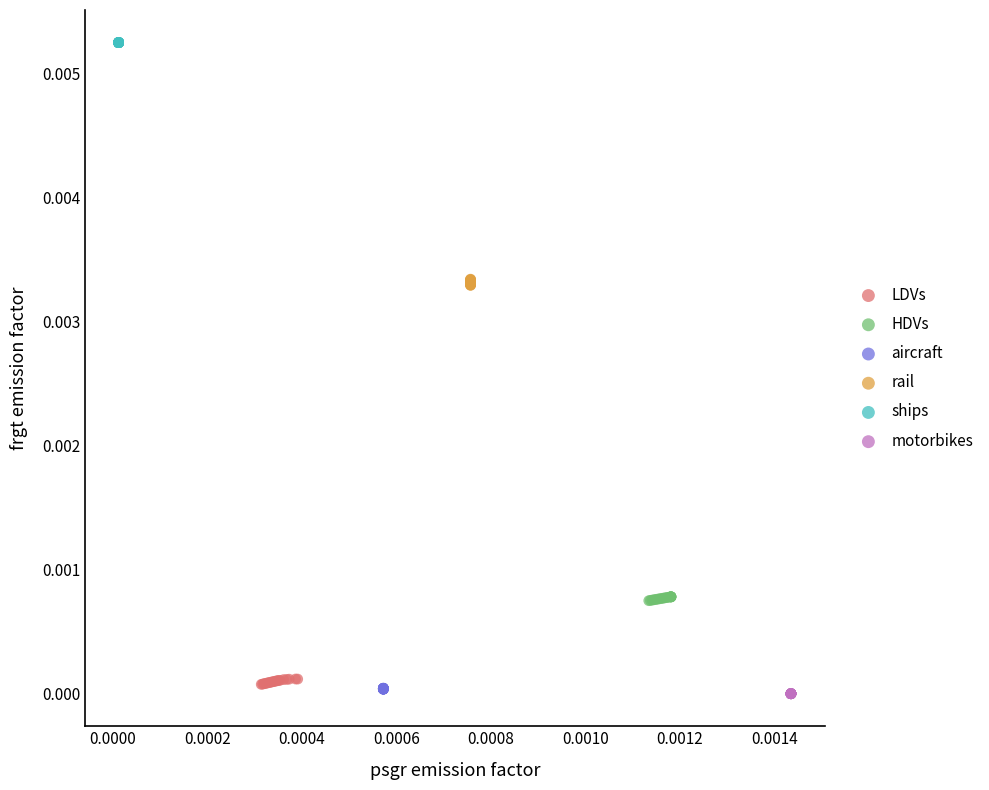

Which series contains the highest Y value?

ships